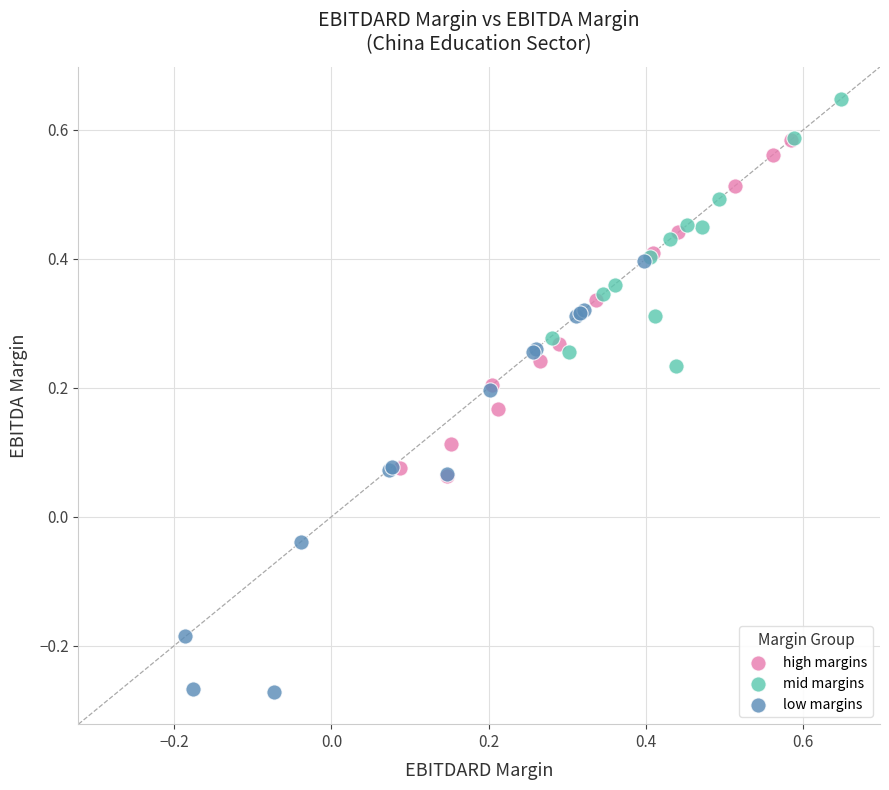

Which series reaches the maximum Y coordinate?

mid margins